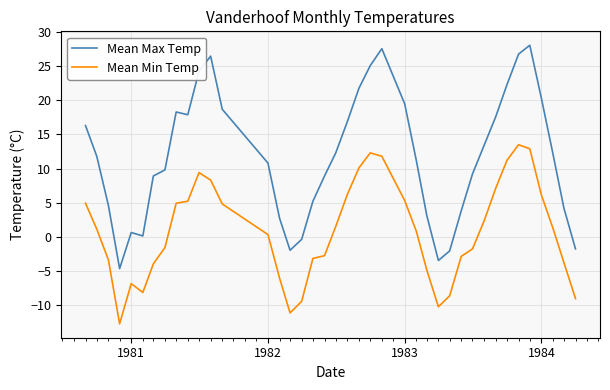

What is the minimum value shown in the chart?

-12.8